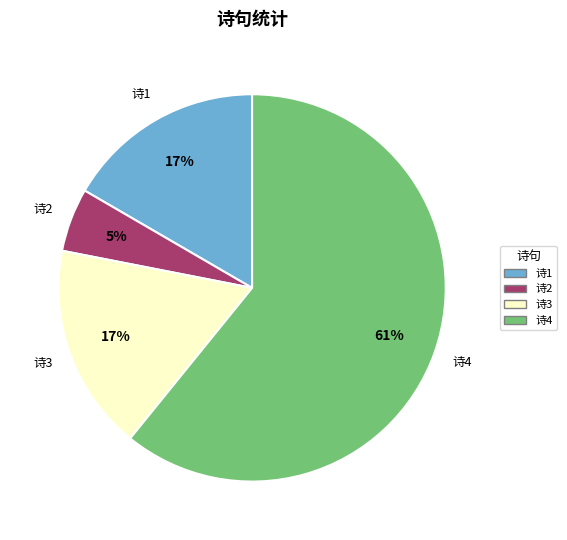

To the nearest percent, what is the difference between the largest and smallest slice percentages?

56%